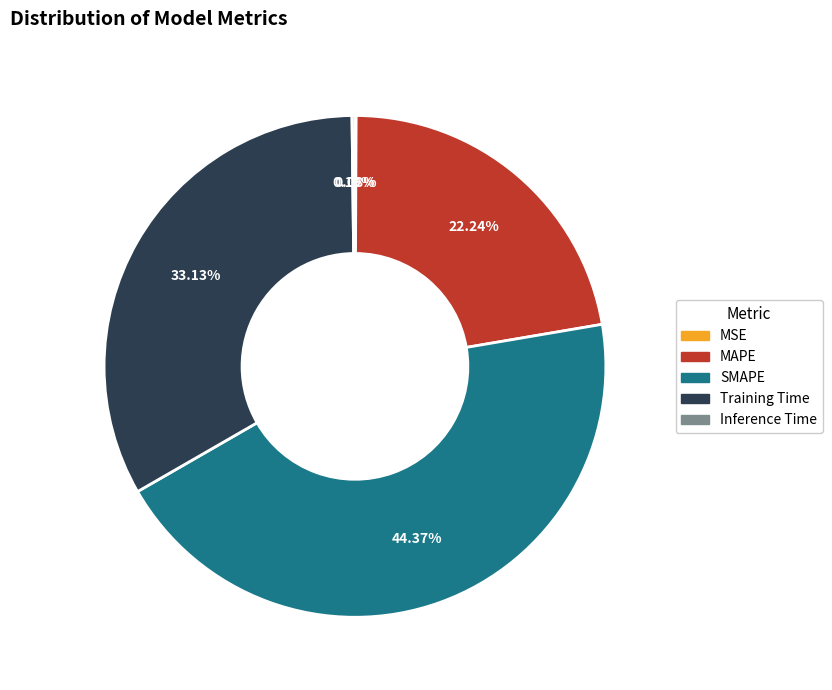

Is there a majority slice in this chart?

No